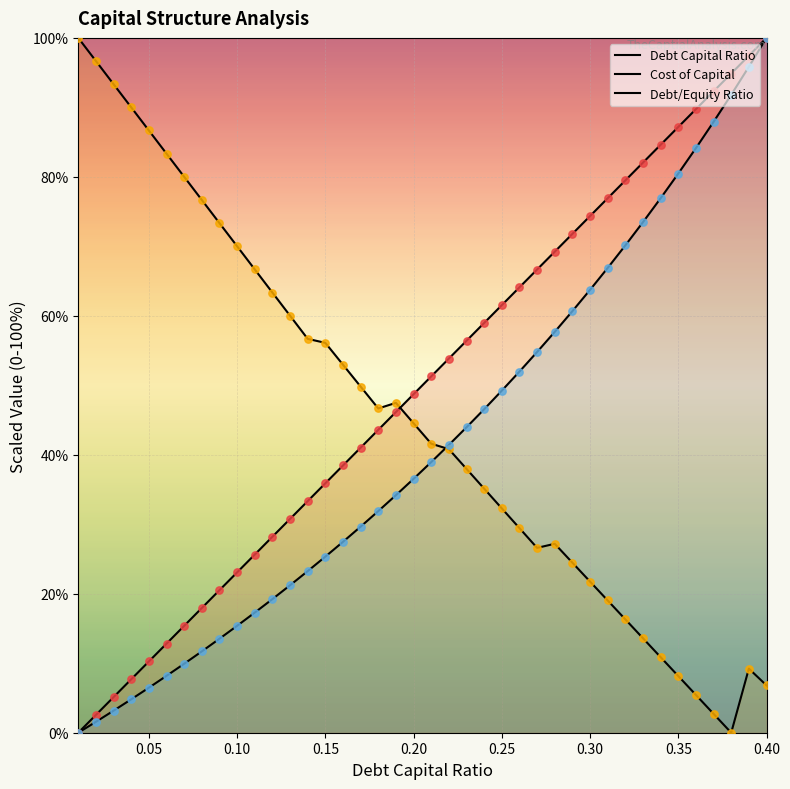

What are all the series names shown in the legend?

Debt Capital Ratio, Cost of Capital, Debt/Equity Ratio